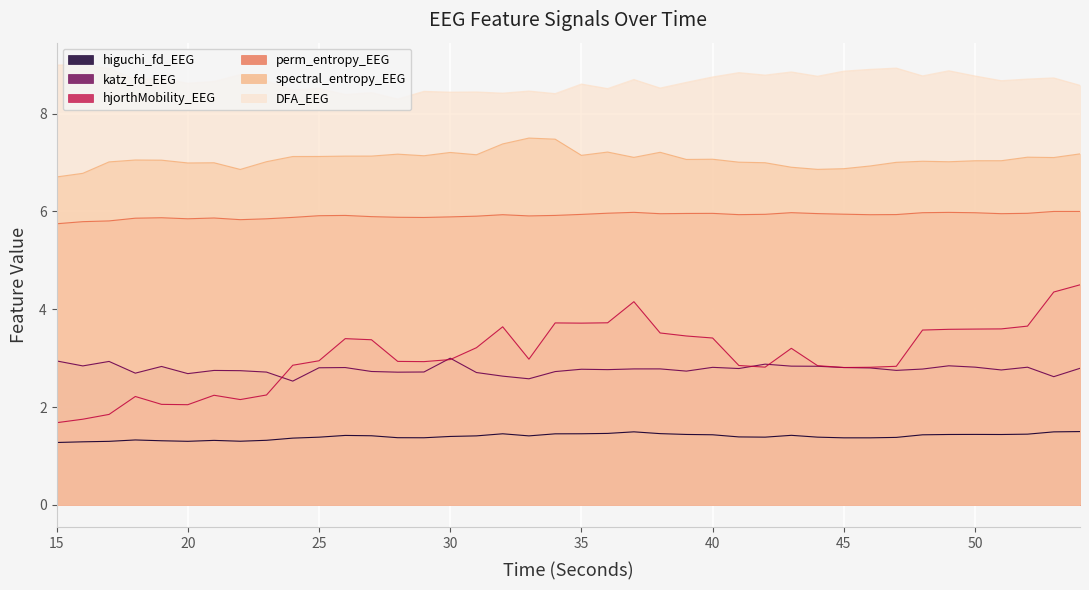

What is the sum of all higuchi_fd_EEG values?

55.9